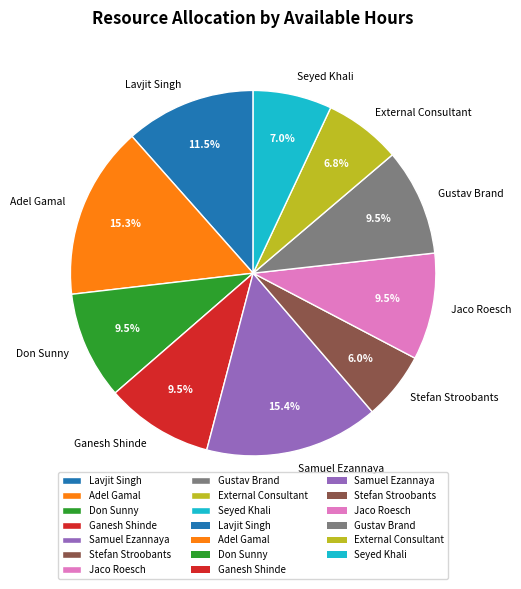

What portion of the pie excludes External Consultant?

93.2%